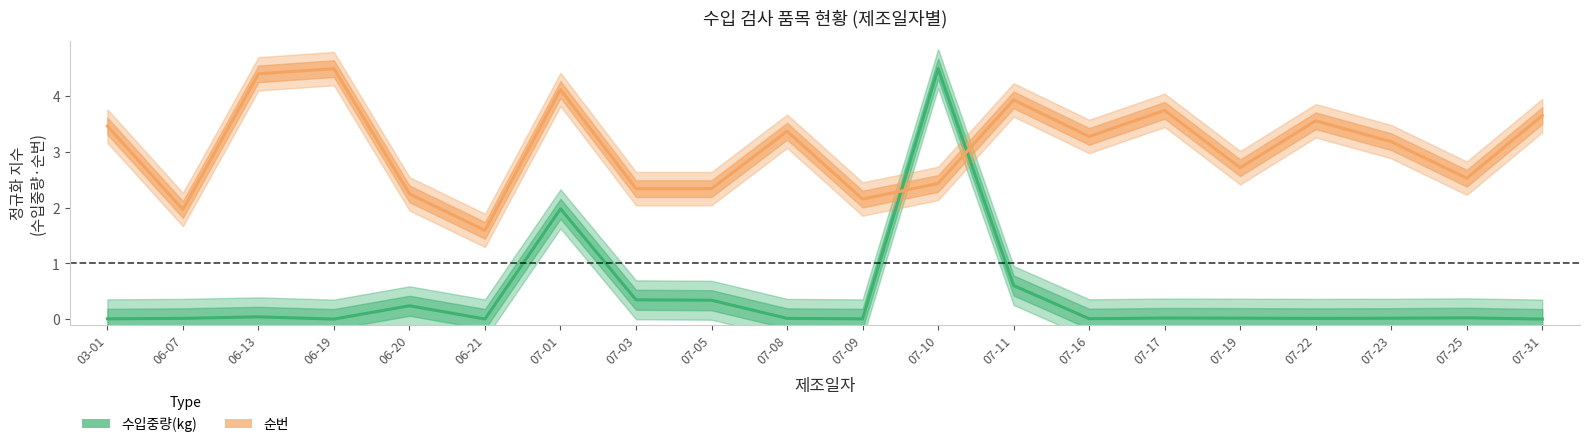

What is the total value across all series at 06-20?

2.5